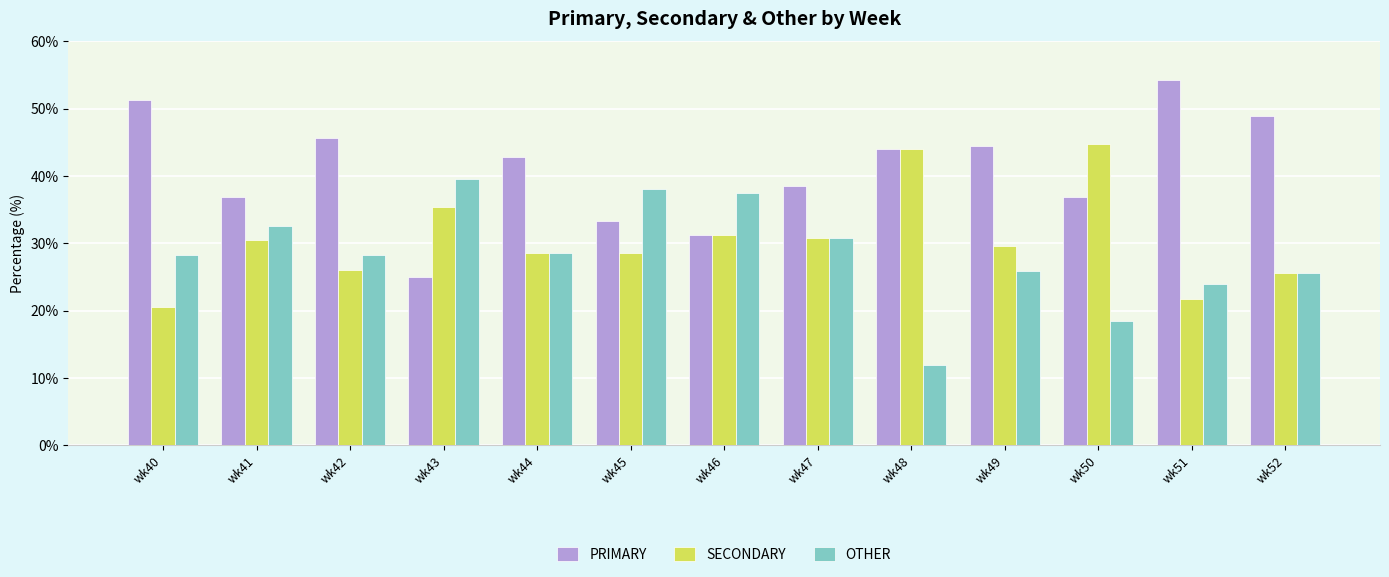

What is the difference between the highest and lowest values at wk43?

14.6